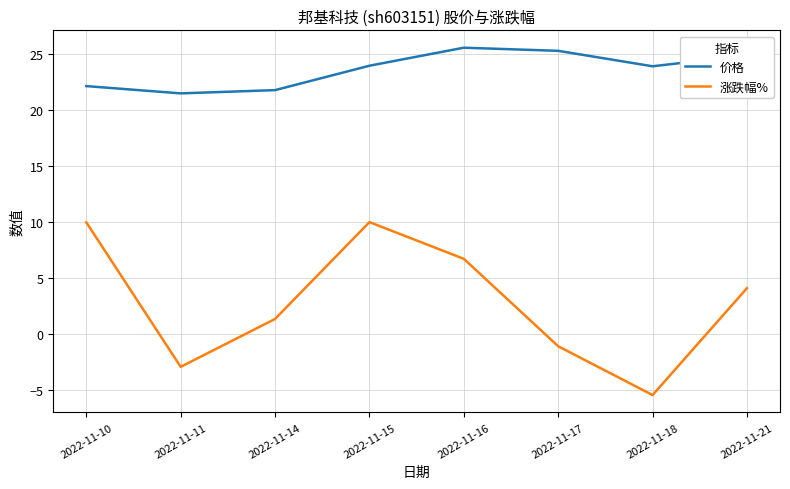

What is the spread (max minus min) of values at 2022-11-14?

20.4